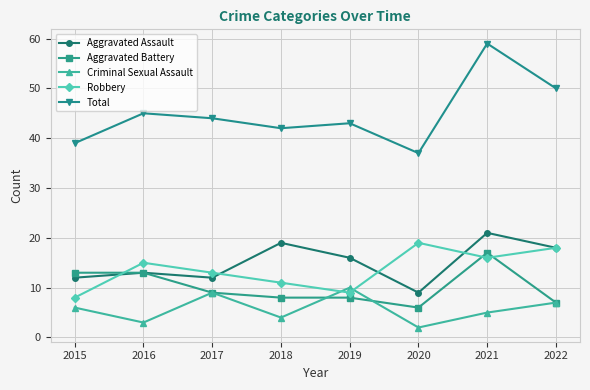

True or false: Criminal Sexual Assault and Aggravated Assault intersect in this chart.

False